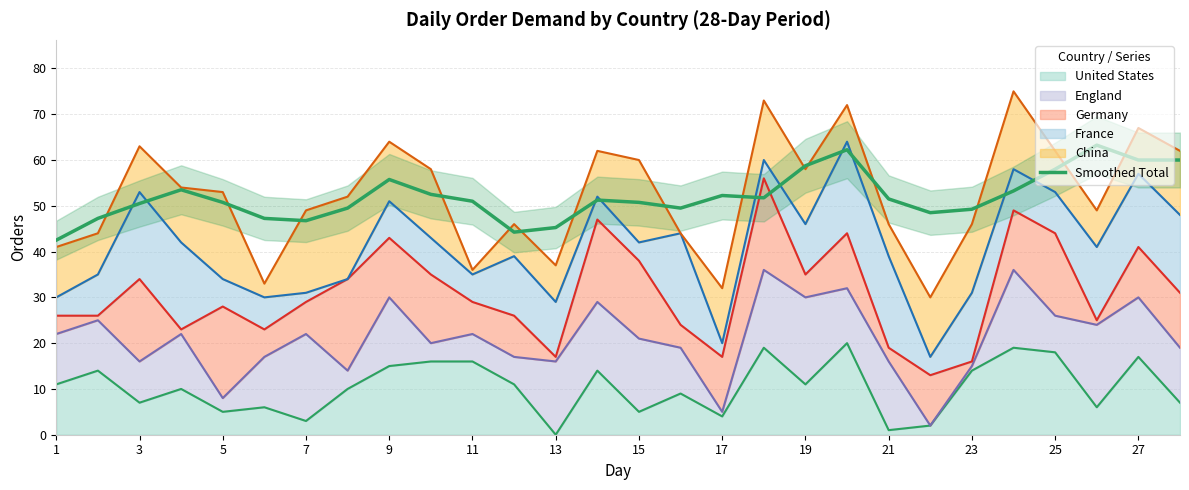

Does the chart have visible grid lines?

Yes